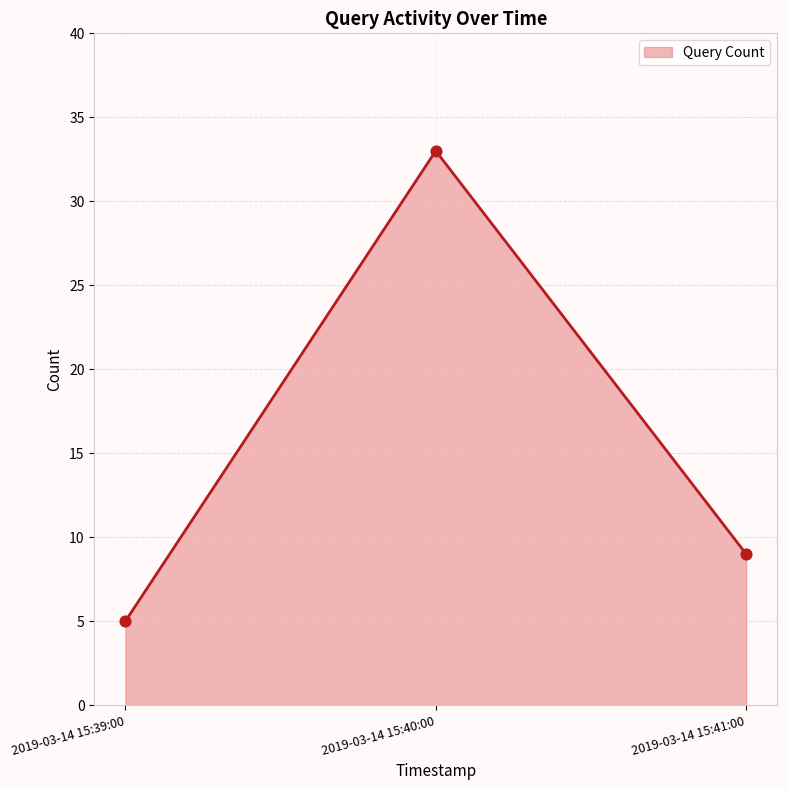

Approximately how many times larger is the value at 2019-03-14 15:40:00 compared to 2019-03-14 15:39:00?

6.6